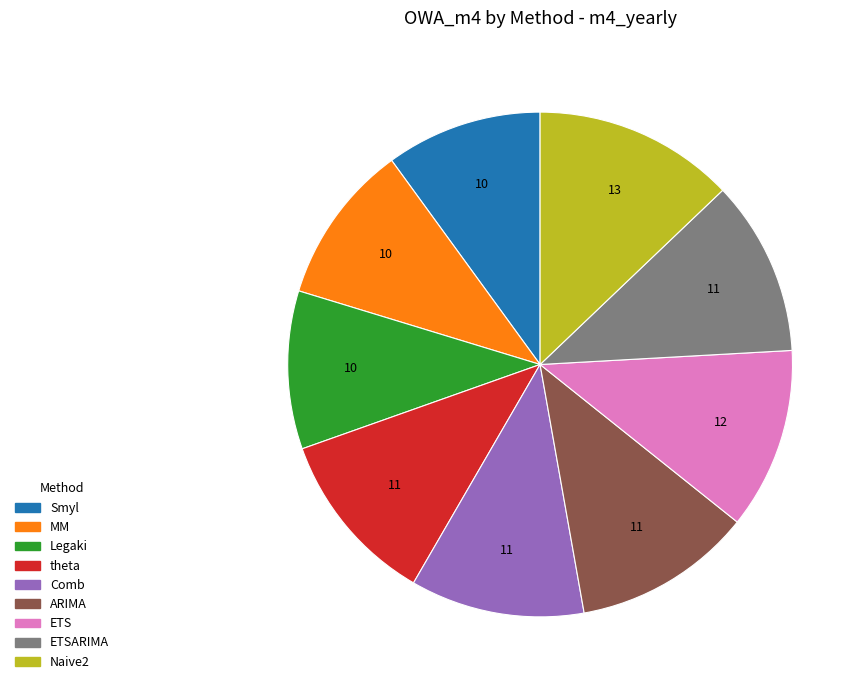

Does any single category account for the majority?

No